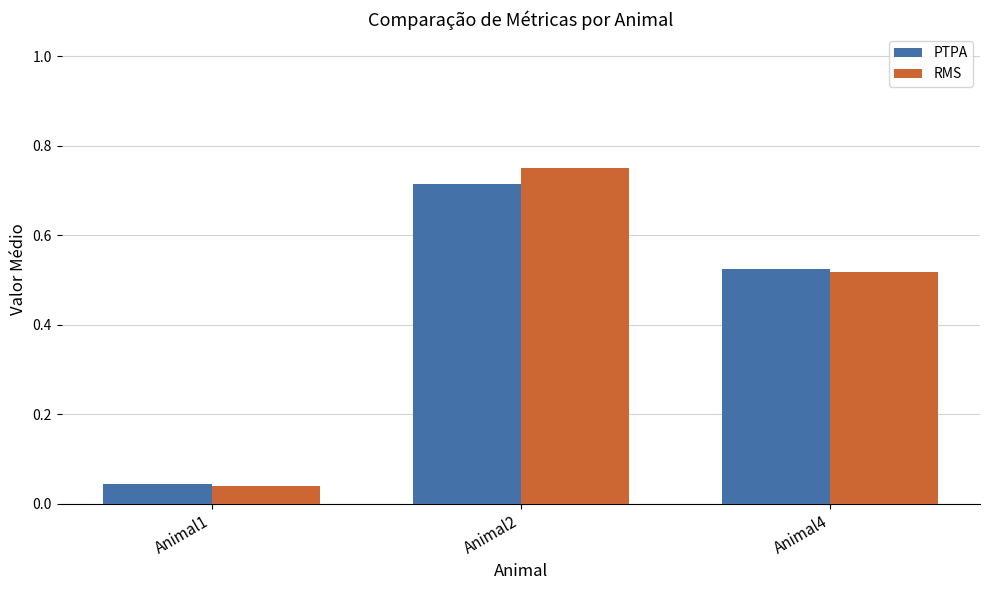

Which series has the widest spread of values?

RMS